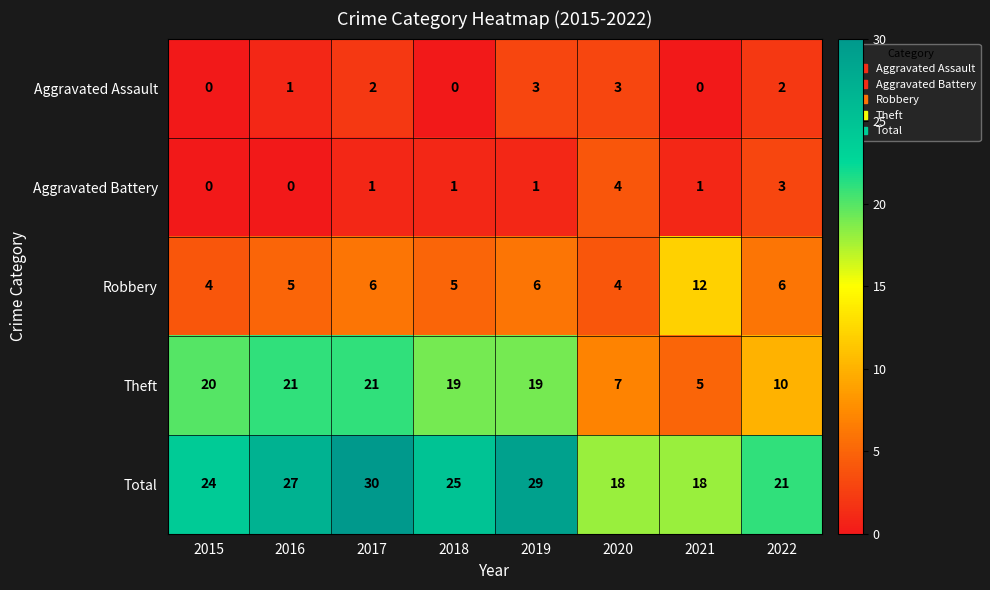

Is it true that Theft equals 19 at 2019?

True